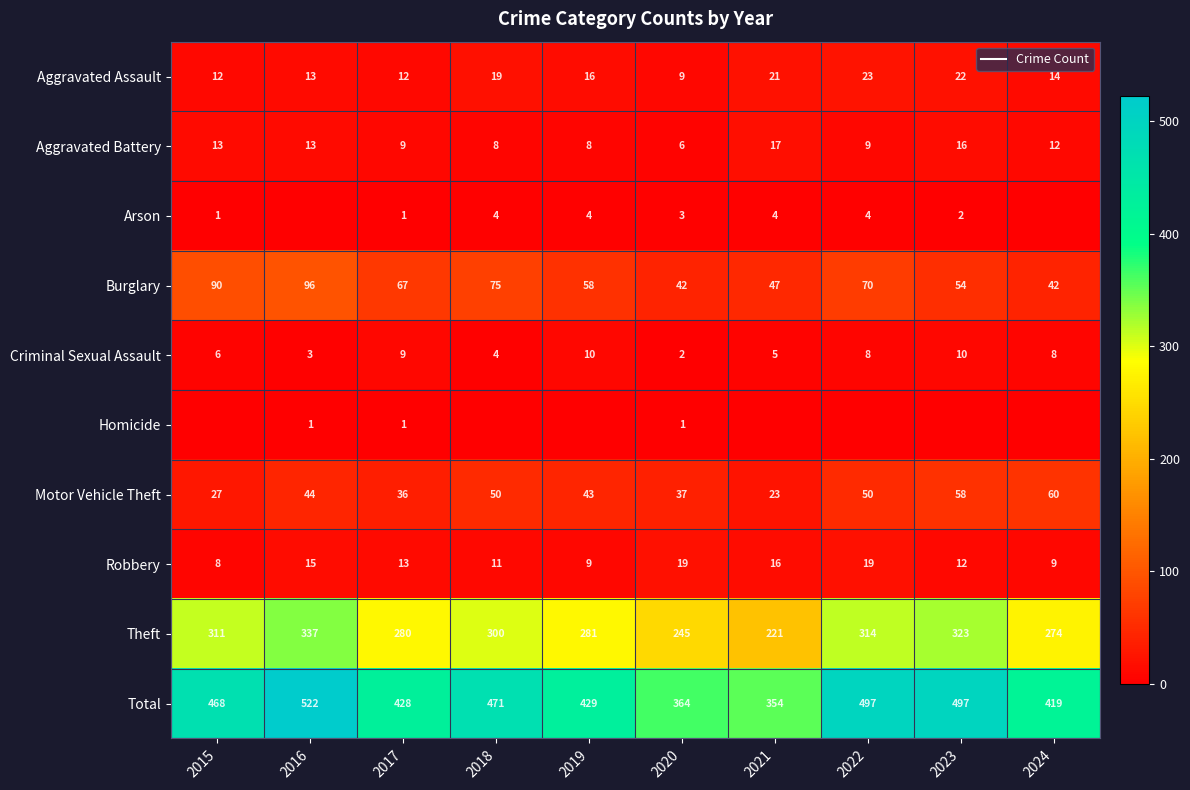

At which label does Aggravated Assault first exceed 16?

2018